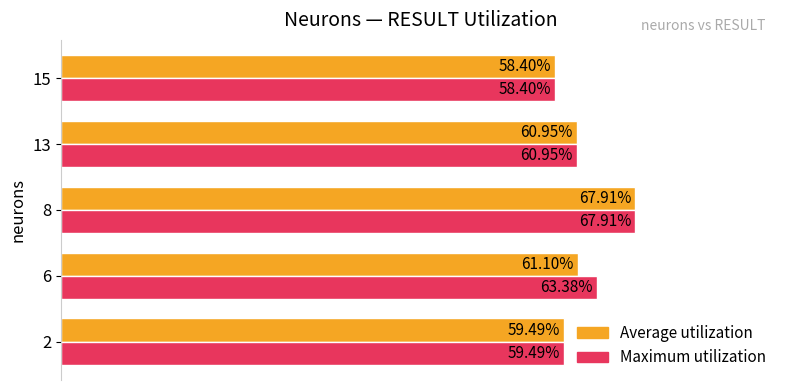

What are all the series names shown in the legend?

Average utilization, Maximum utilization